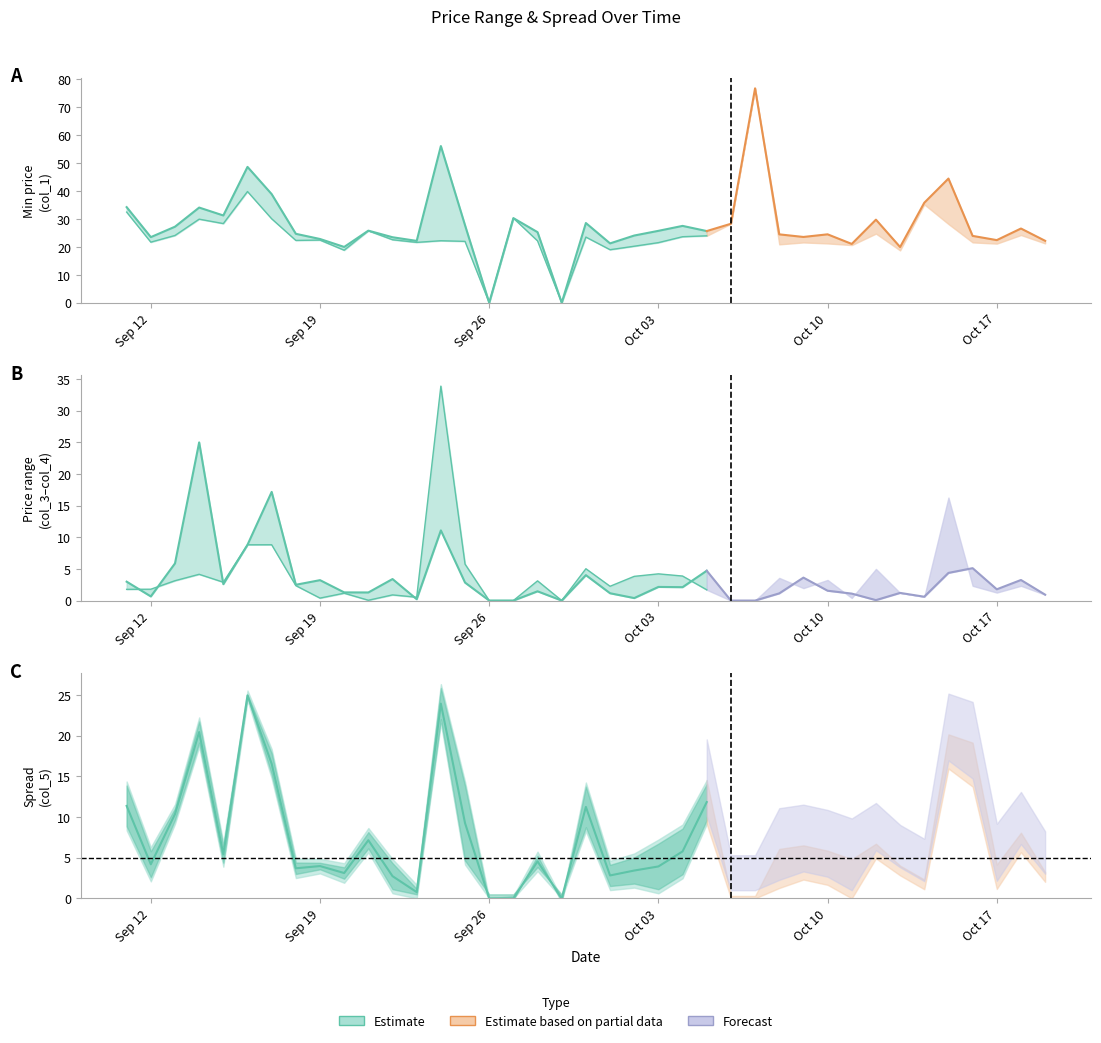

Count the number of categories in the chart.

39